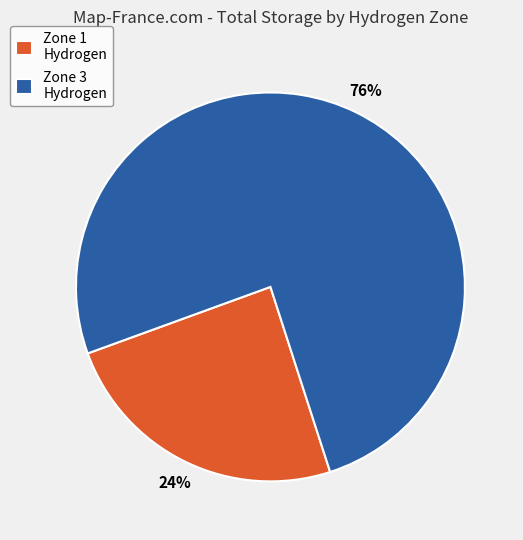

To the nearest percent, what is the average slice percentage?

50%